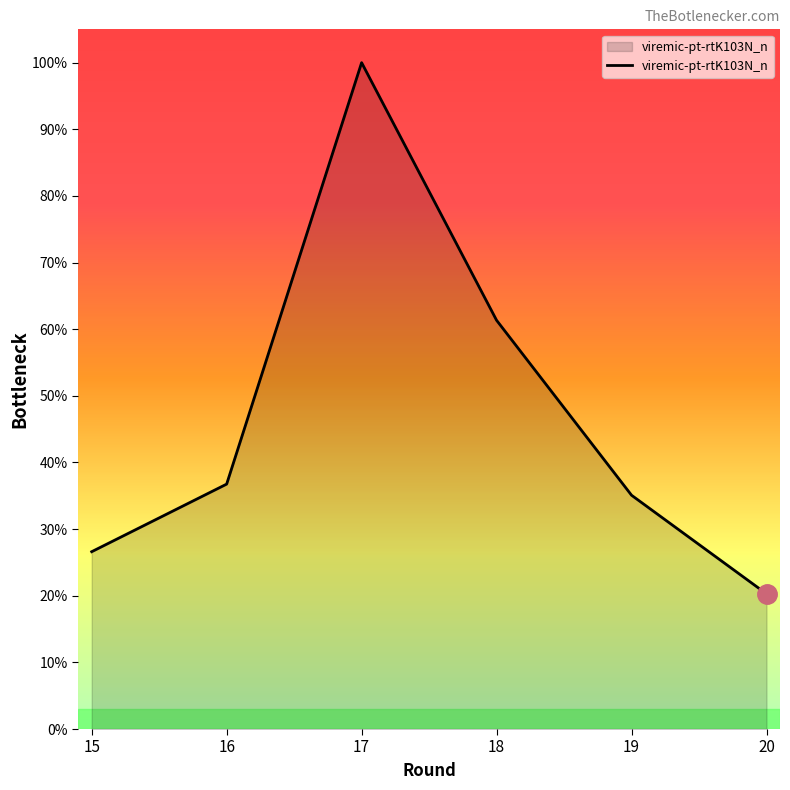

Where is the data nearest to the value 60?

18